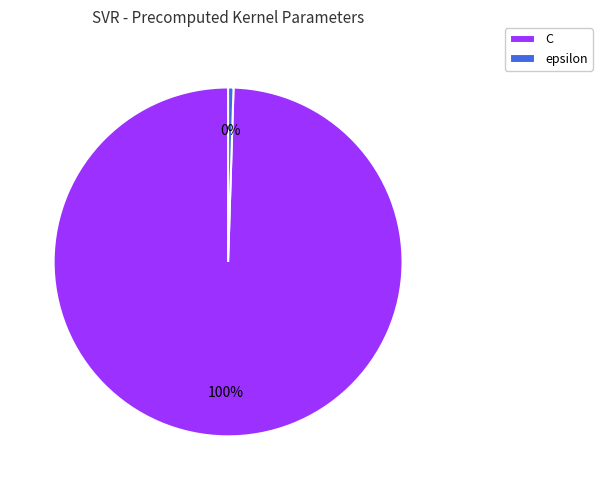

How many segments does this pie chart have?

2